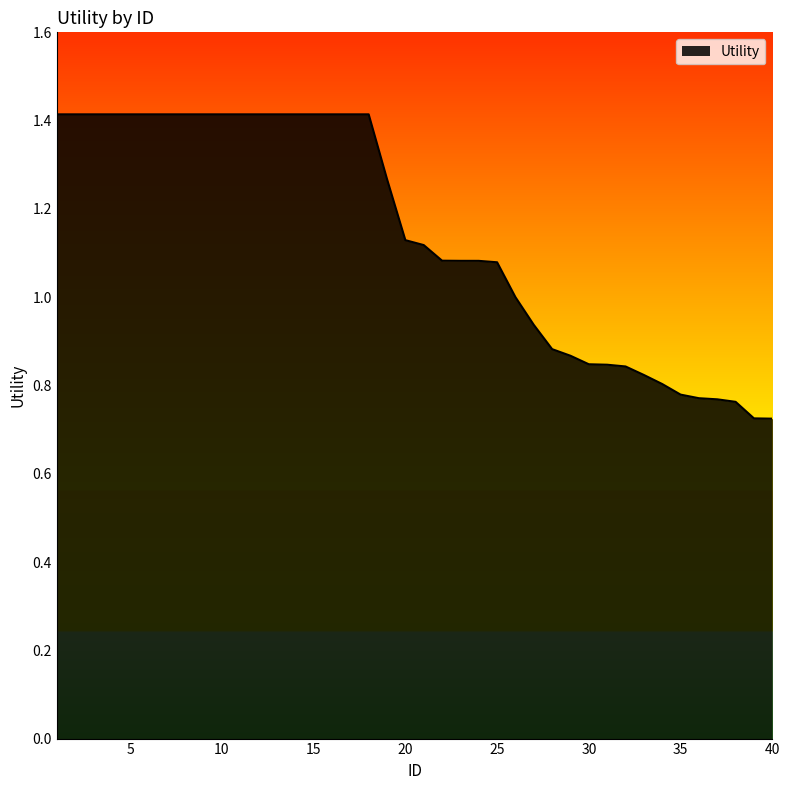

What is the maximum value shown in the chart?

1.4